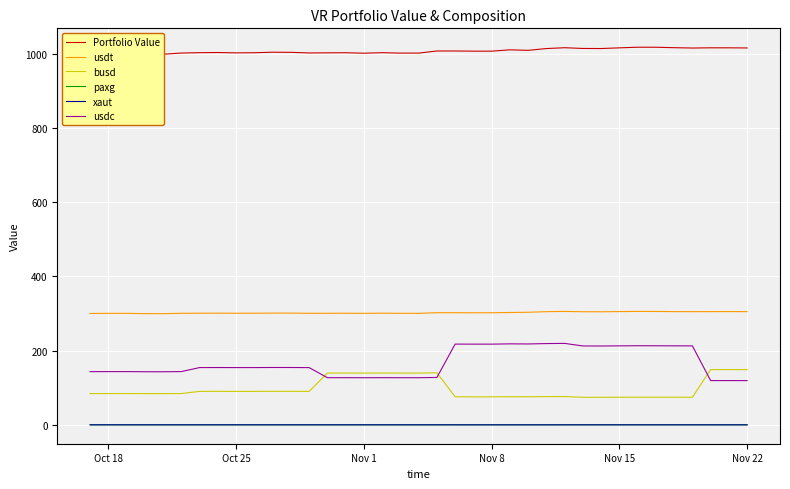

How many lines are shown in the chart?

6